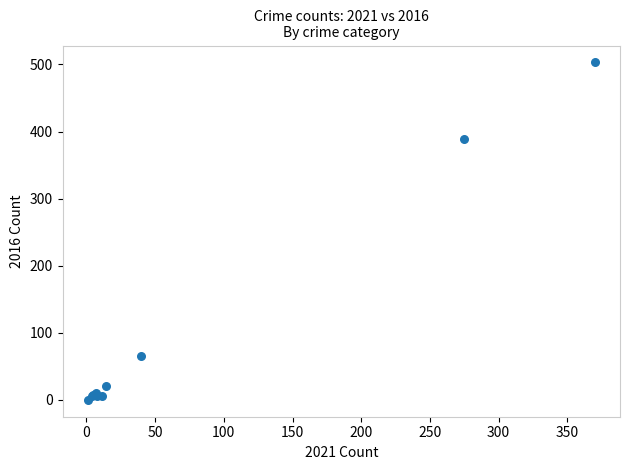

What Y value in the scatter plot is closest to 251?

389